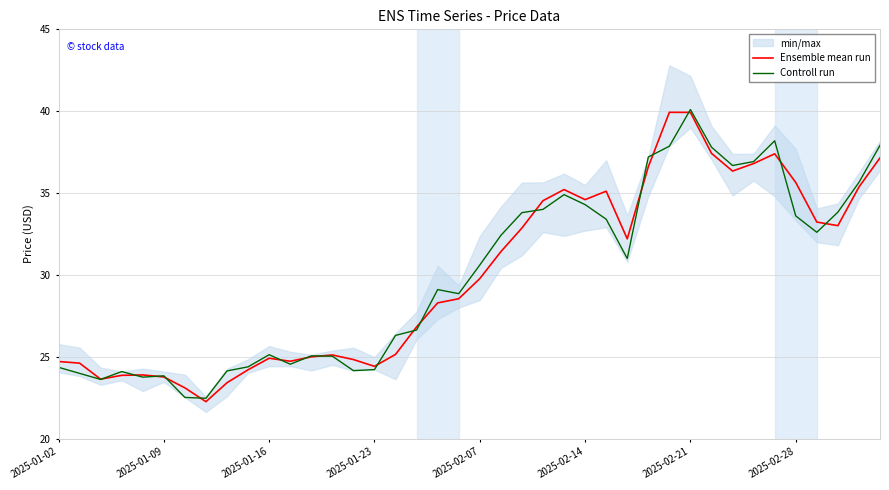

What is the spread (max minus min) of values at 34?

0.8